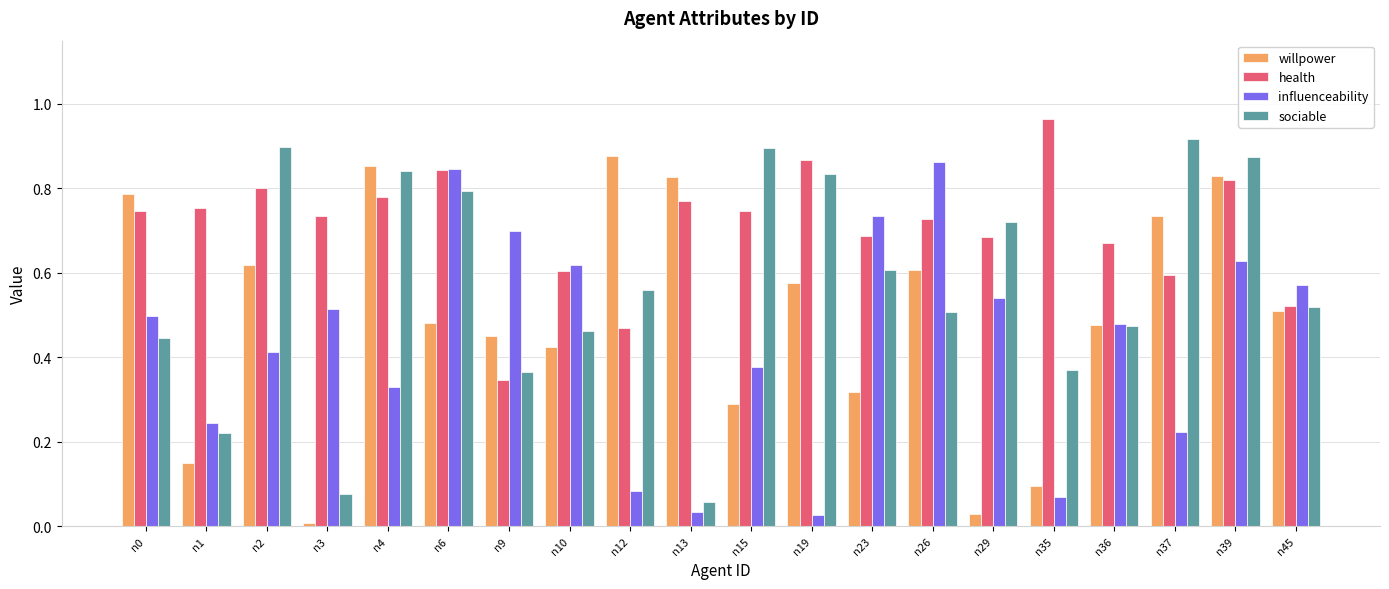

What is the sum of the willpower values at n4 and n2?

1.5